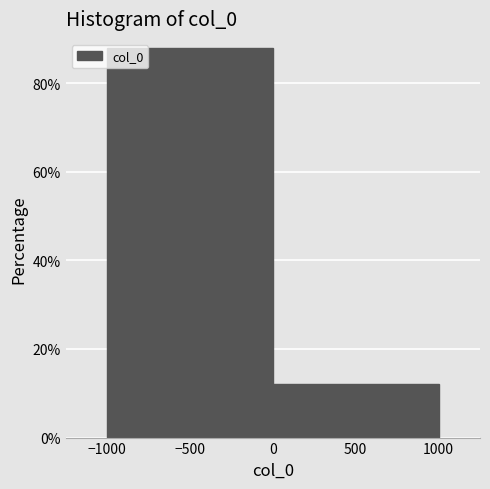

How tall is the bar that spans -1000 to 0 on the x-axis? The values are not printed on the chart, so give them approximately, as read against the axis.

88